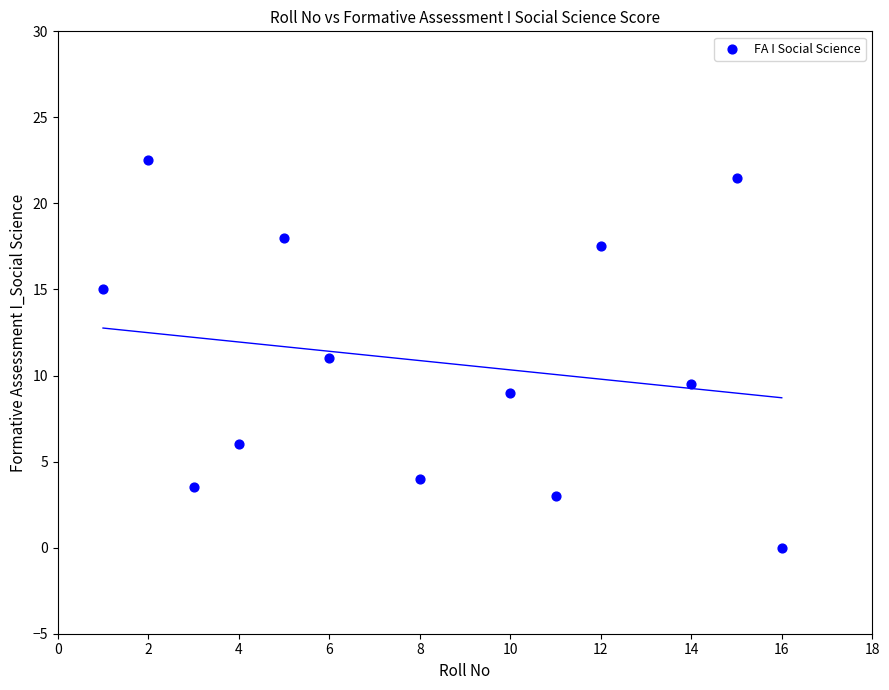

What is the range of Y values (max minus min)?

22.5